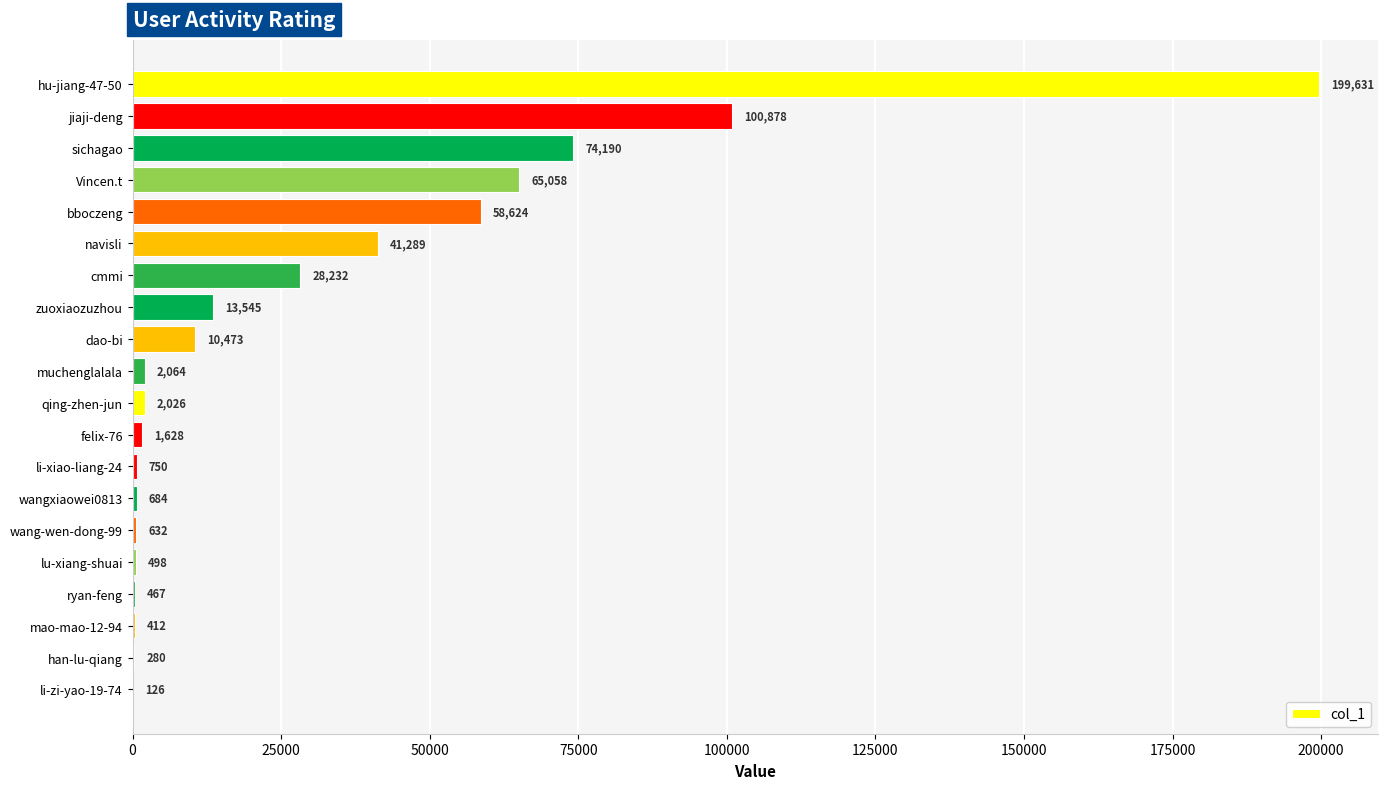

What is the sum of all values?

601487